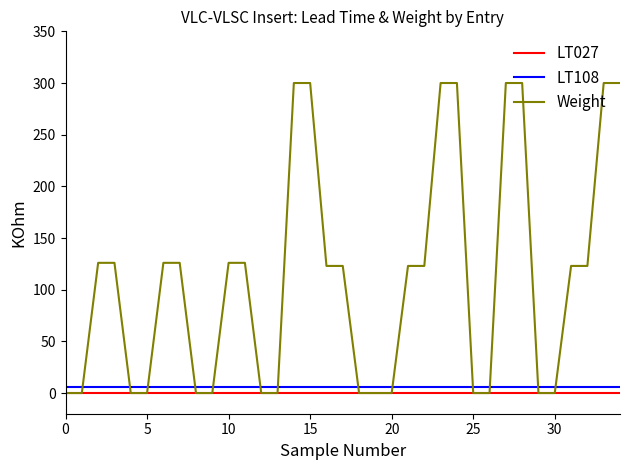

Count the number of categories in the chart.

35